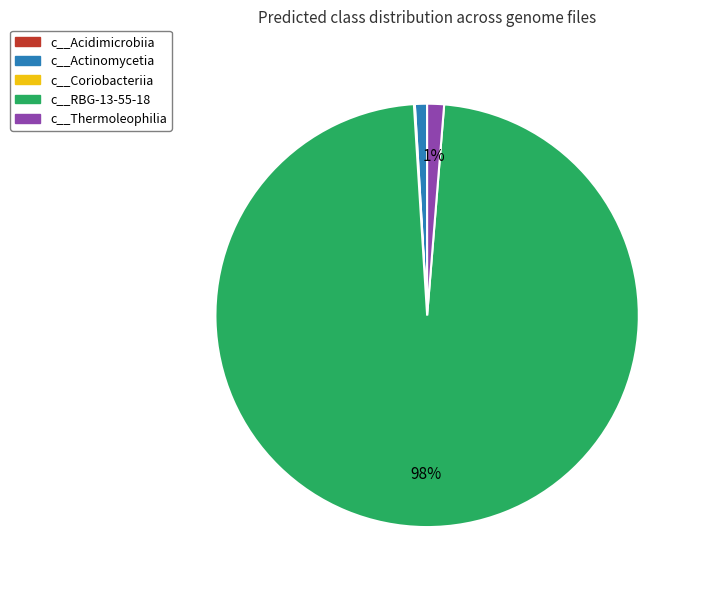

To the nearest percent, what percentage of the pie is c__RBG-13-55-18?

98%